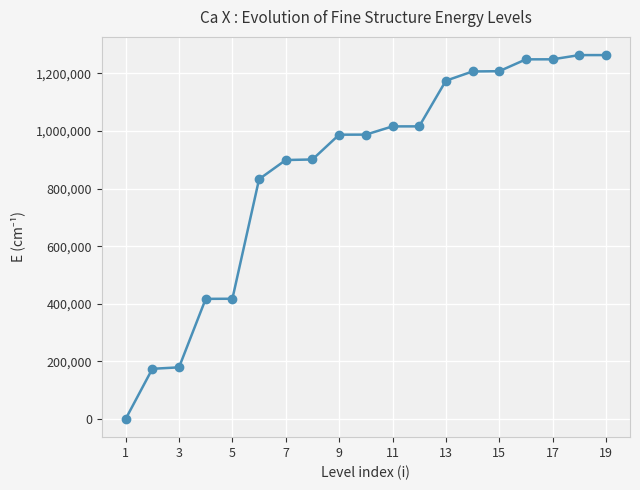

What is the sum of all values?

16443134